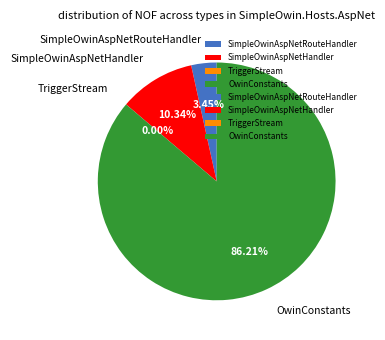

Is there a majority slice in this chart?

Yes